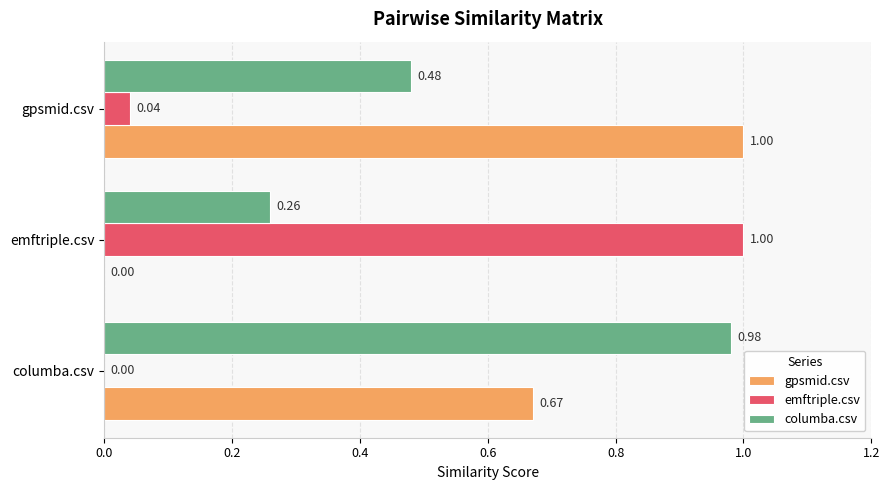

Which series changed the most between columba.csv and gpsmid.csv?

columba.csv